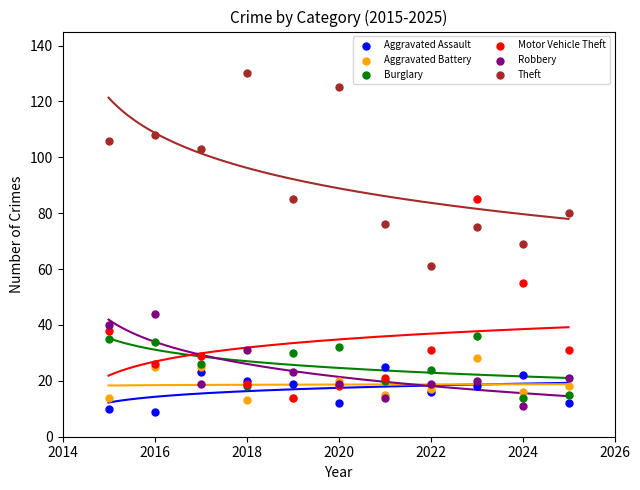

In the Theft series, what Y value is closest to 95?

103